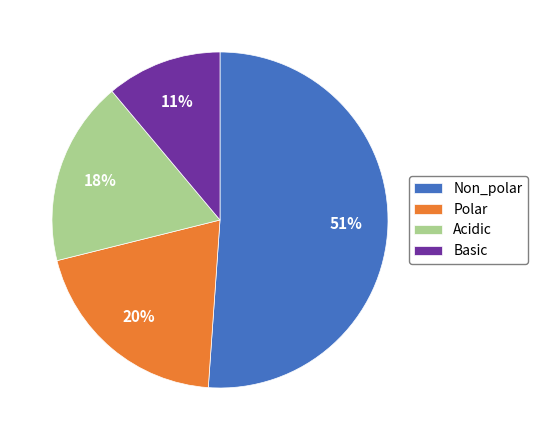

Combined, do Non_polar and Basic account for over 50%?

Yes